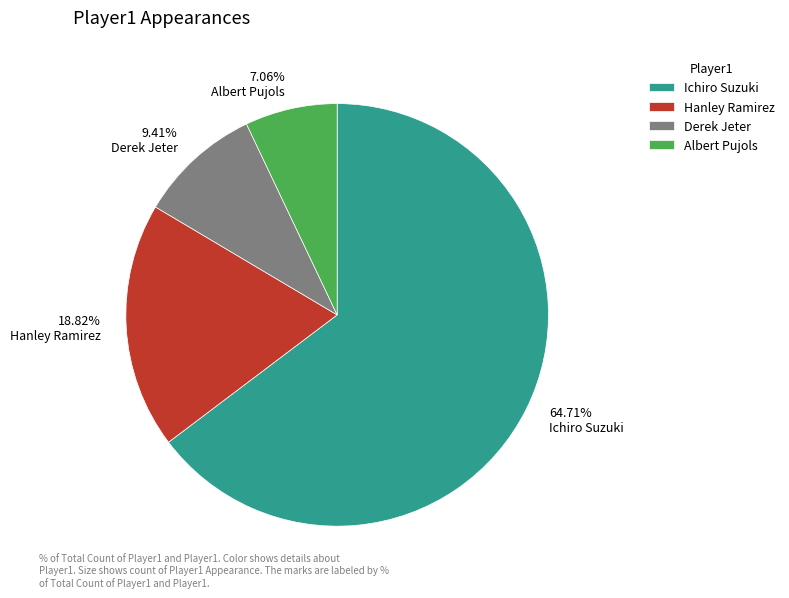

Rank the categories by value from highest to lowest.

Ichiro Suzuki, Hanley Ramirez, Derek Jeter, Albert Pujols